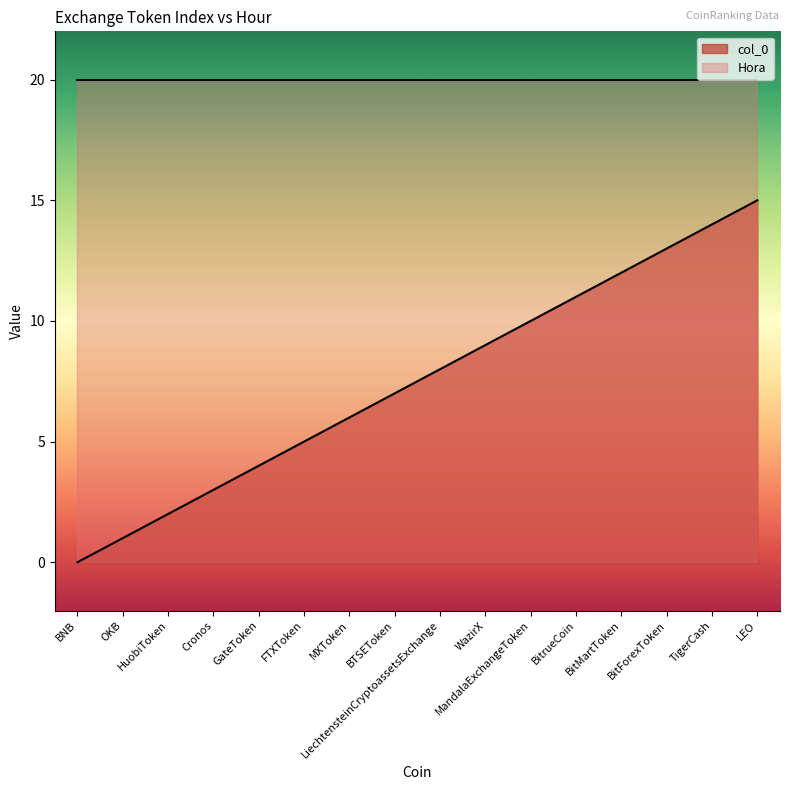

Rank the categories by value from lowest to highest.

BNB, OKB, HuobiToken, Cronos, GateToken, FTXToken, MXToken, BTSEToken, LiechtensteinCryptoassetsExchange, WazirX, MandalaExchangeToken, BitrueCoin, BitMartToken, BitForexToken, TigerCash, LEO